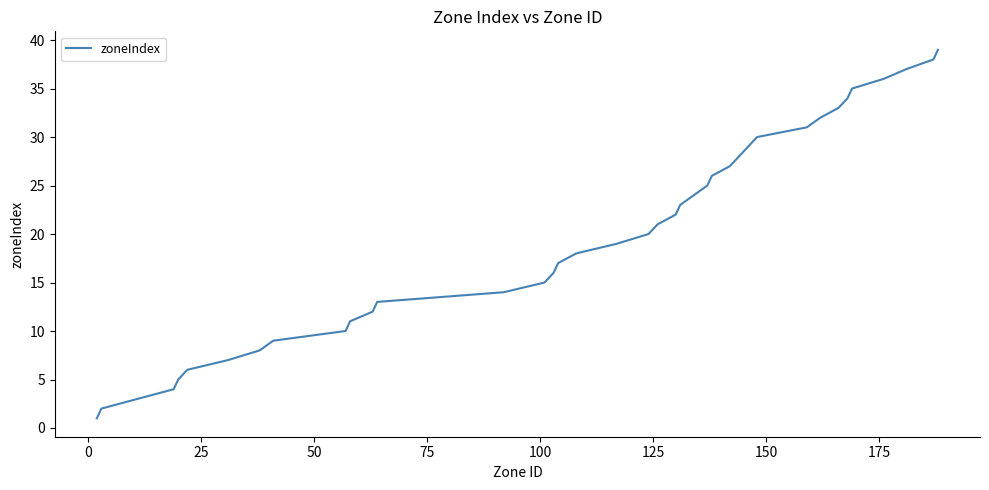

Is this an area chart (filled region under the line)?

No